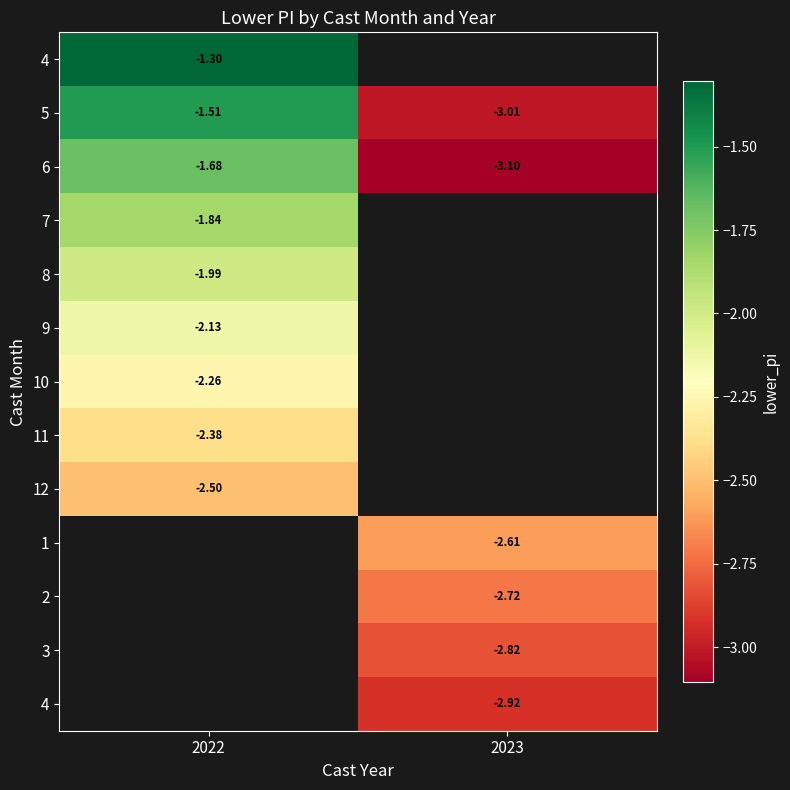

Which category has the highest value across all series?

2022